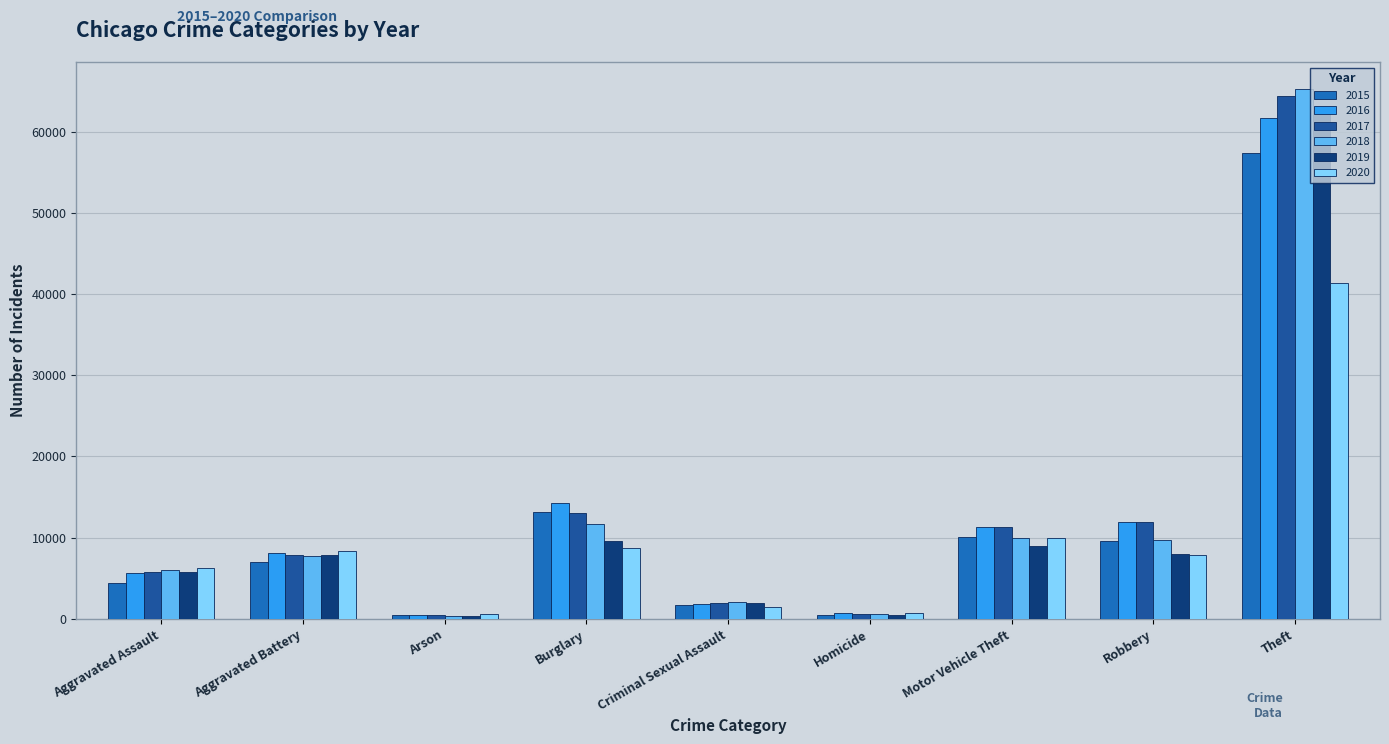

How many data points does each series have?

9